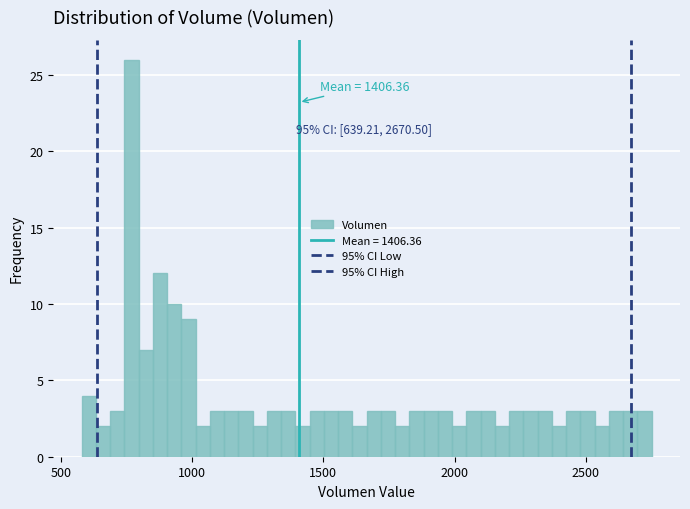

Around what value on the x-axis is the tallest bar? Give the approximate position of its centre, as read against the axis.

750